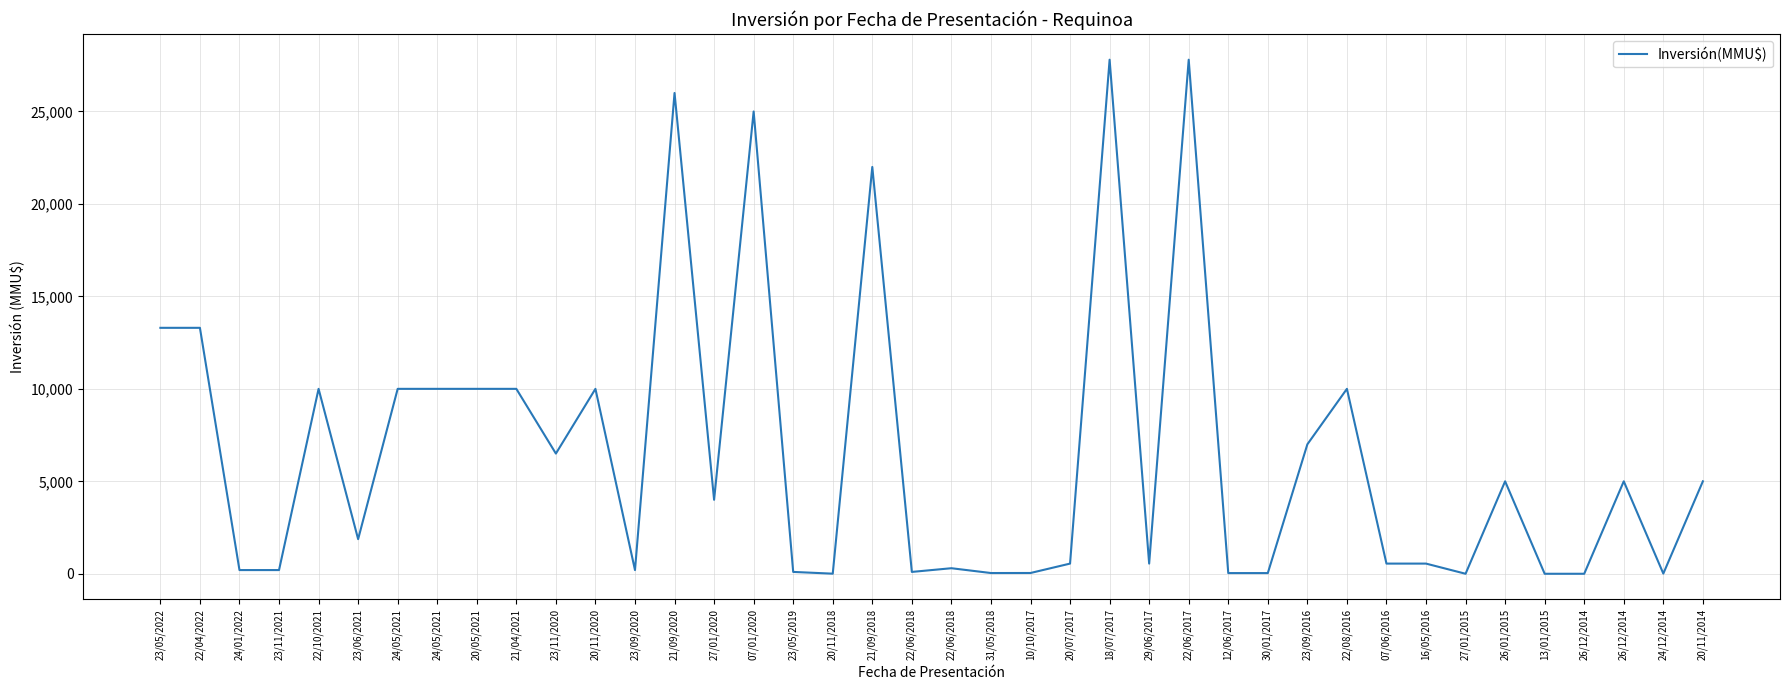

Does the chart have visible grid lines?

Yes